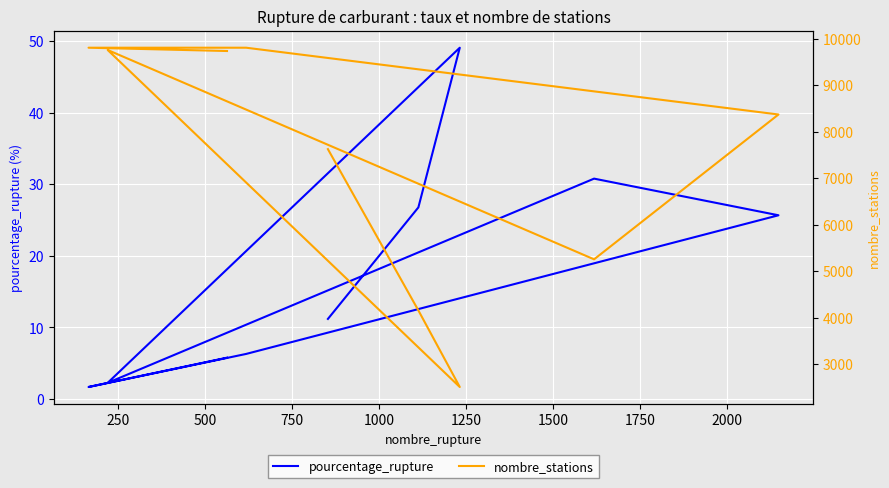

What is the minimum value for pourcentage_rupture?

1.7